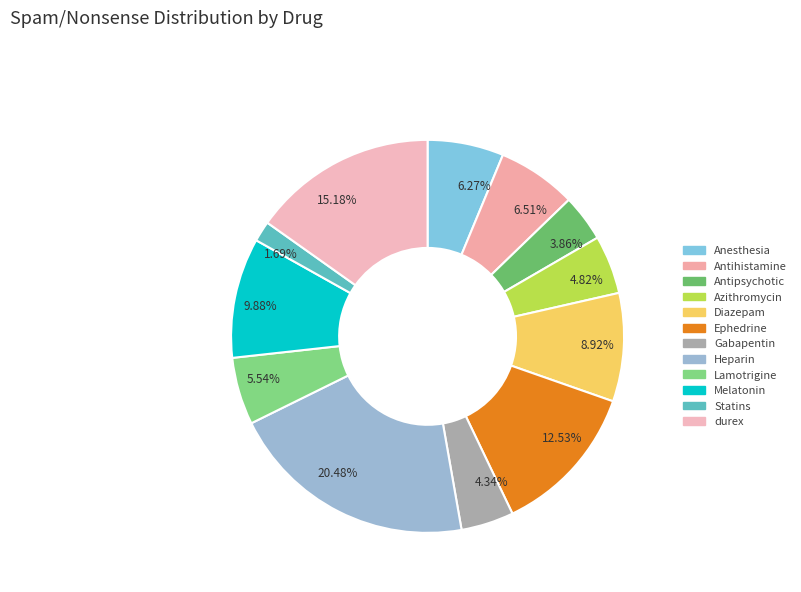

Is there any slice that represents more than half of the pie?

No